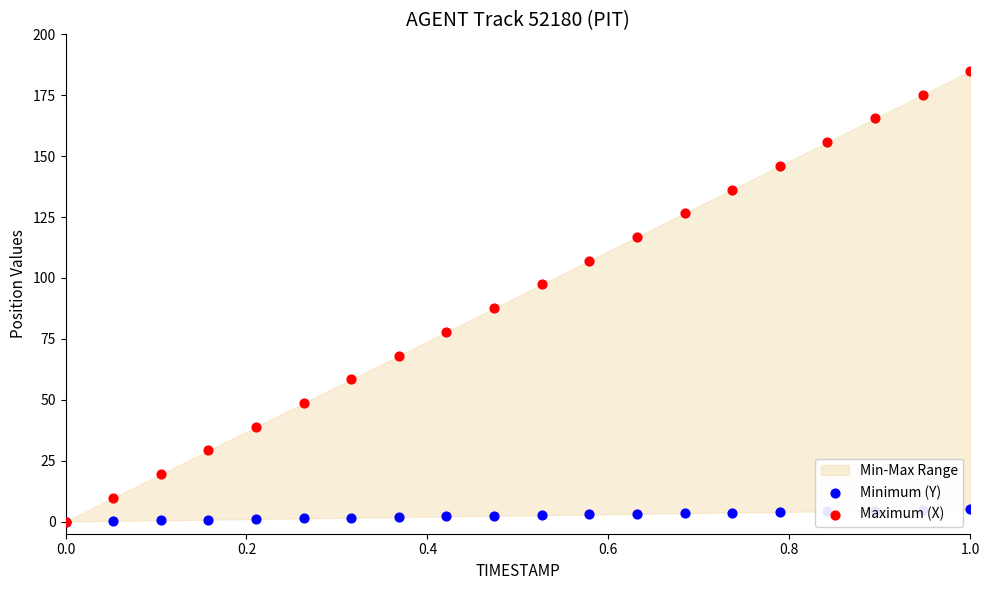

Which series contains the lowest Y value?

Minimum (Y)